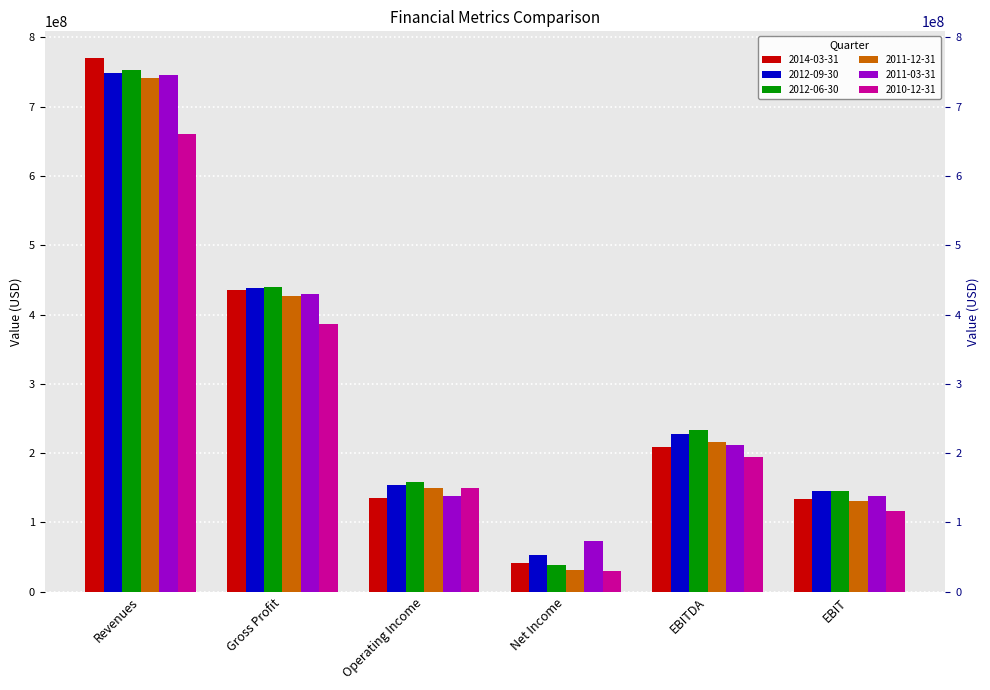

What is the sum of all 2014-03-31 values?

1723680000